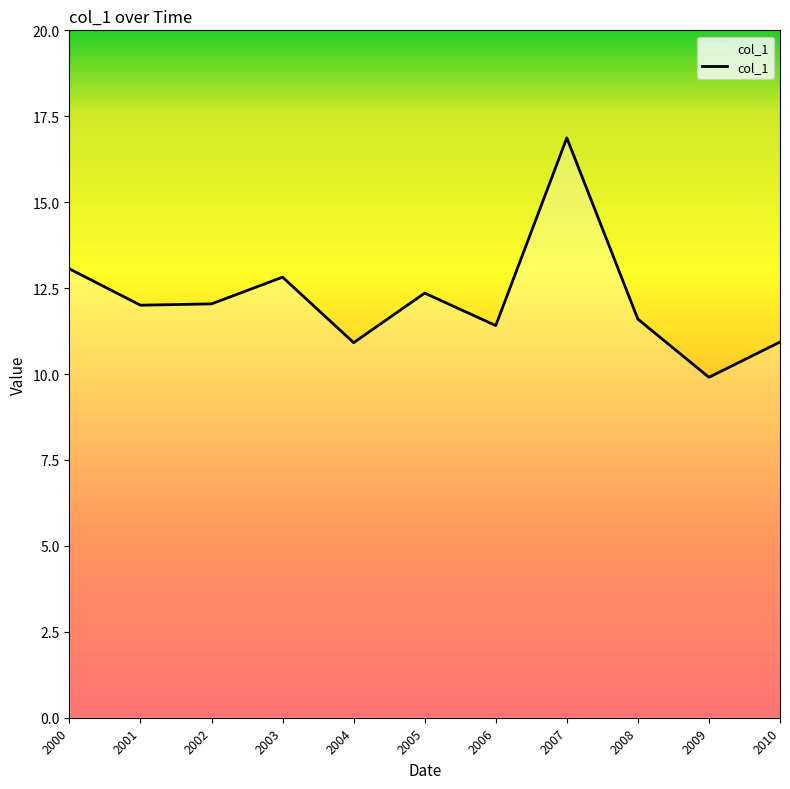

Which label corresponds to the smallest value in the chart?

2009